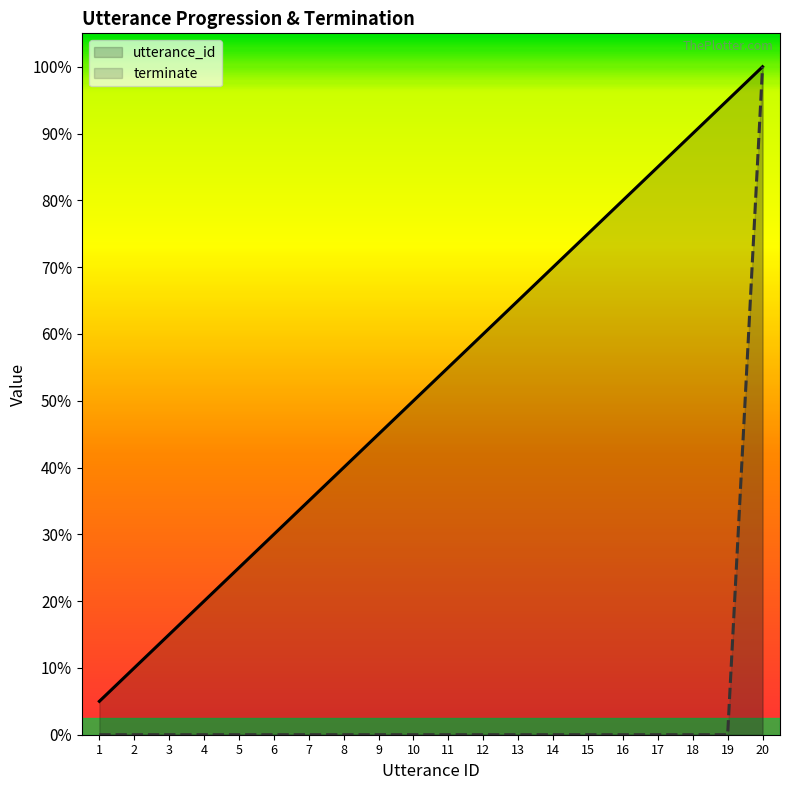

Is it true that terminate equals 0 at 16?

True